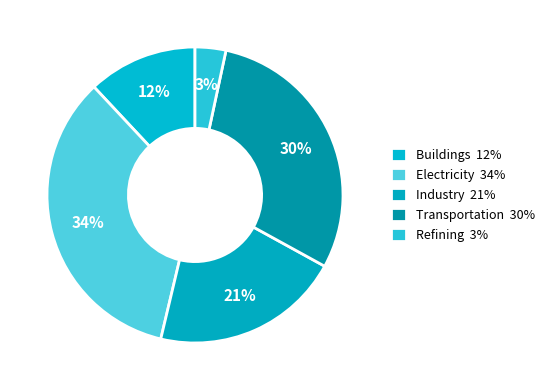

Does any single category account for the majority?

No